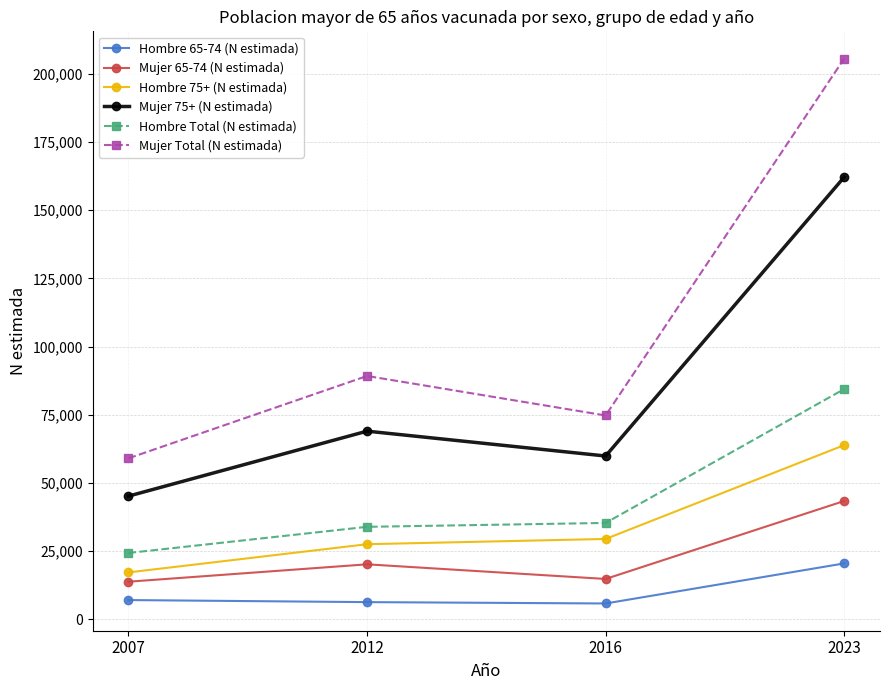

List the series in order of their peak value, lowest first.

Hombre 65-74 (N estimada), Mujer 65-74 (N estimada), Hombre 75+ (N estimada), Hombre Total (N estimada), Mujer 75+ (N estimada), Mujer Total (N estimada)